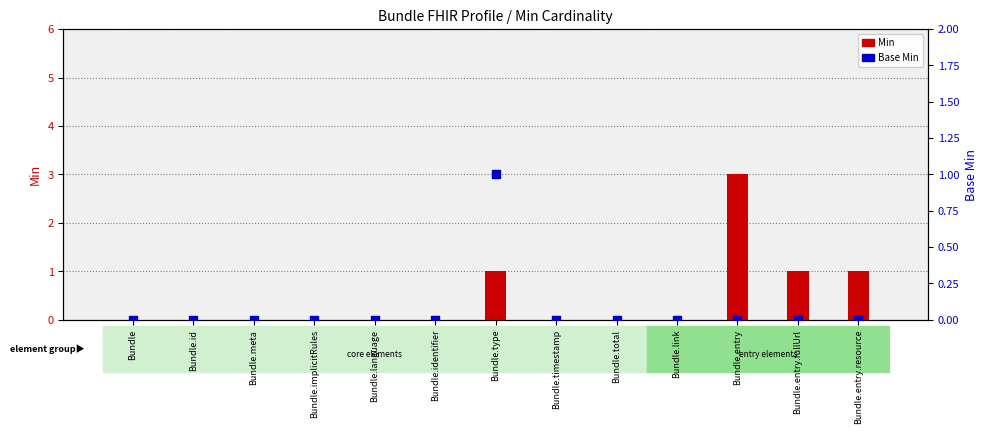

Which series reaches the maximum Y coordinate?

Min